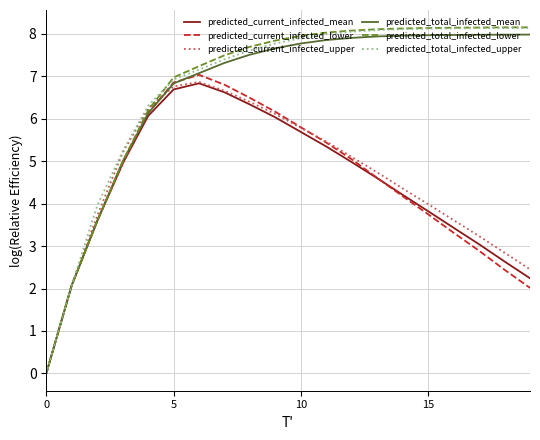

Which series has the widest spread of values?

predicted_total_infected_lower